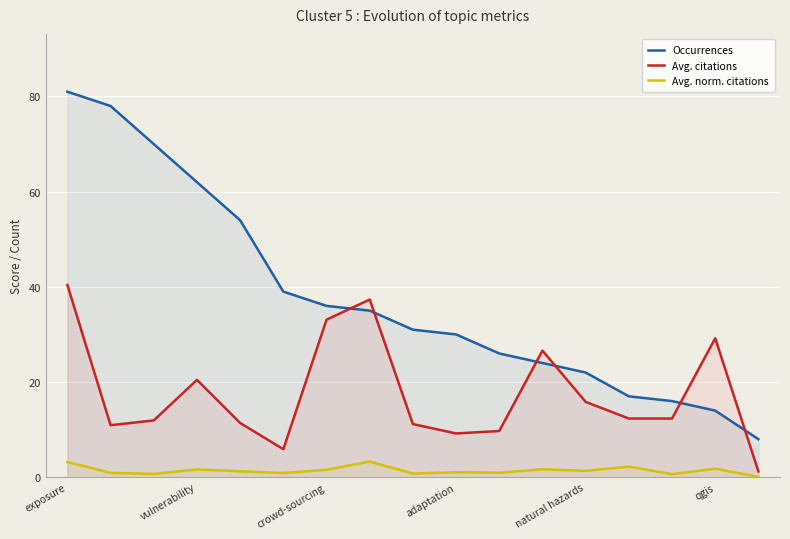

What is the highest value of the Avg. norm. citations series?

3.3